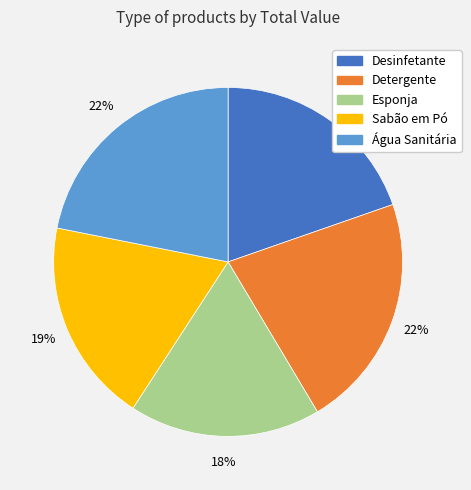

To the nearest percent, what is the difference between the Esponja and Água Sanitária slice percentages?

4%